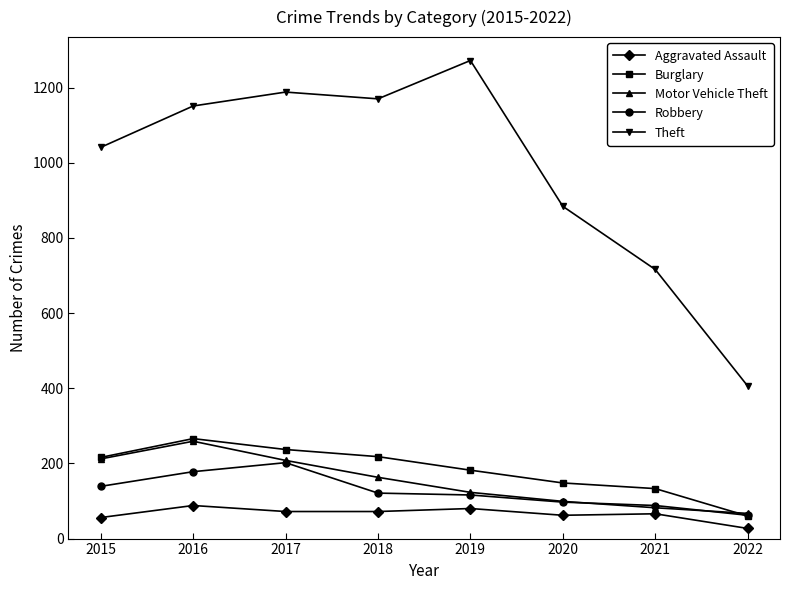

At which category does Theft reach its first local valley?

2018